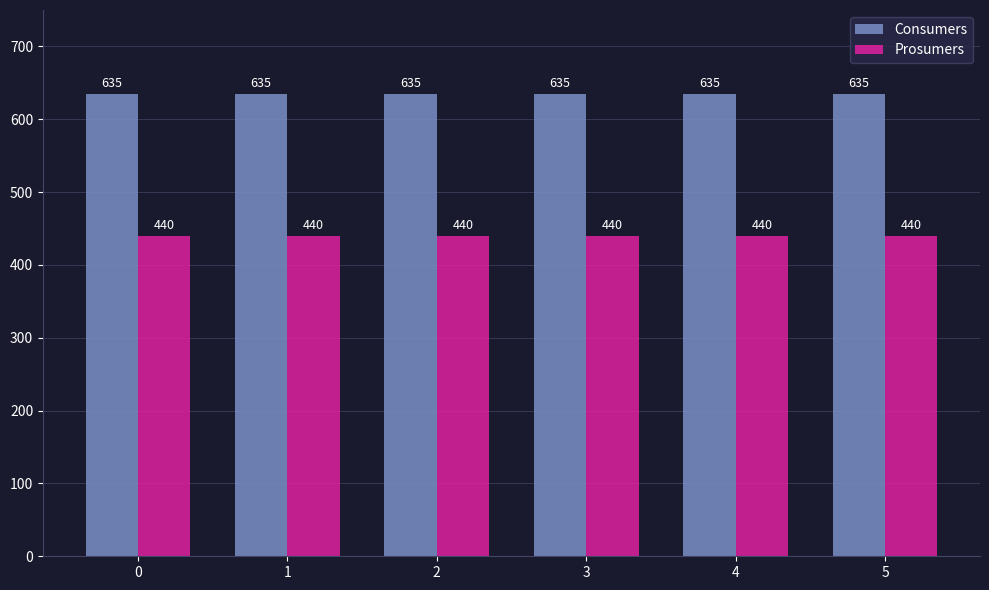

Is it true that Consumers equals 1123 at 2?

False